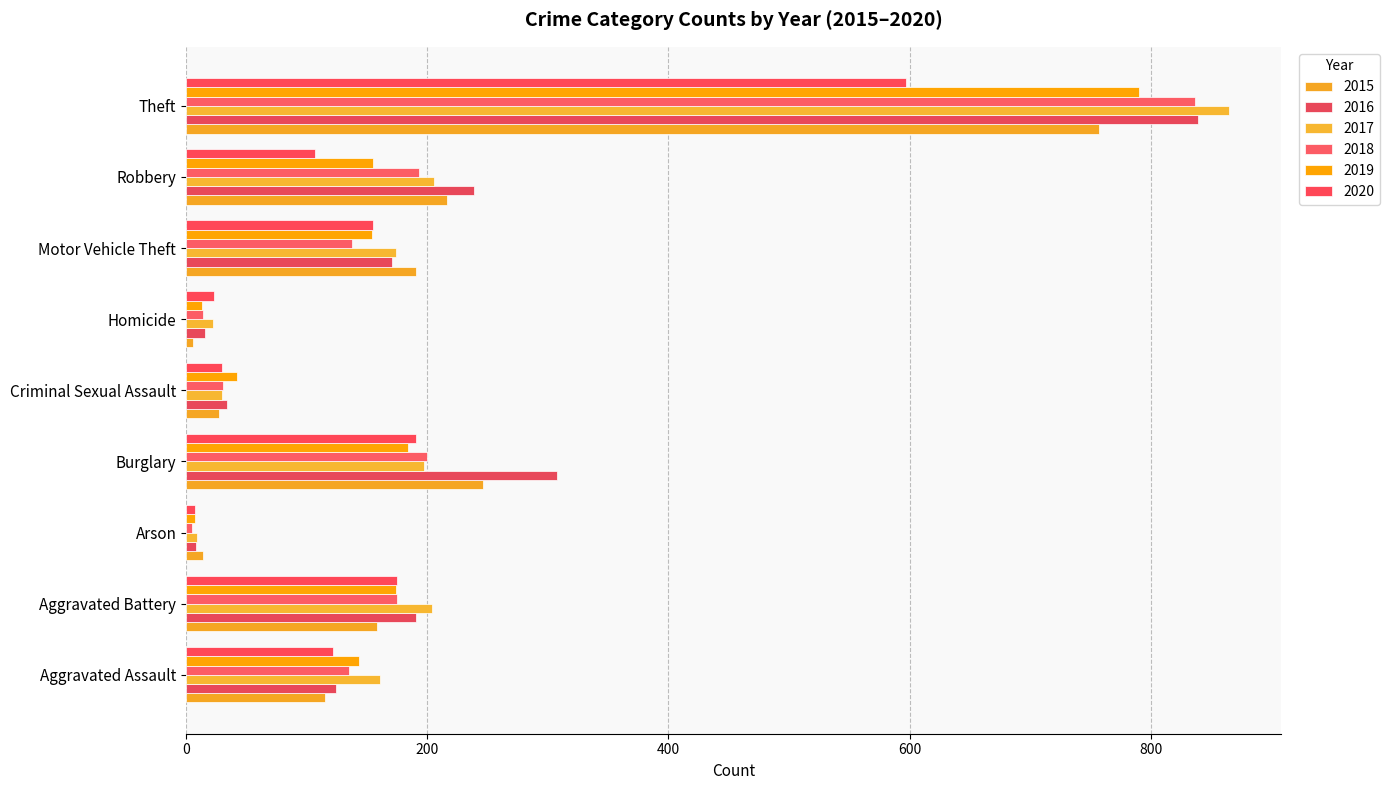

At which category does the chart reach its minimum across all series?

Arson